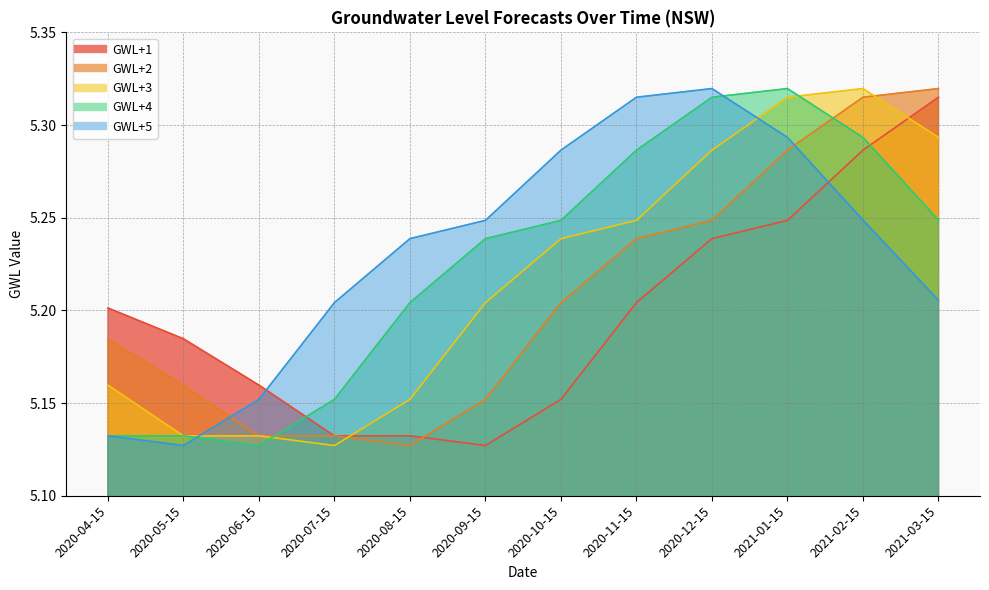

At which category is the sum across all series the highest?

2021-02-15